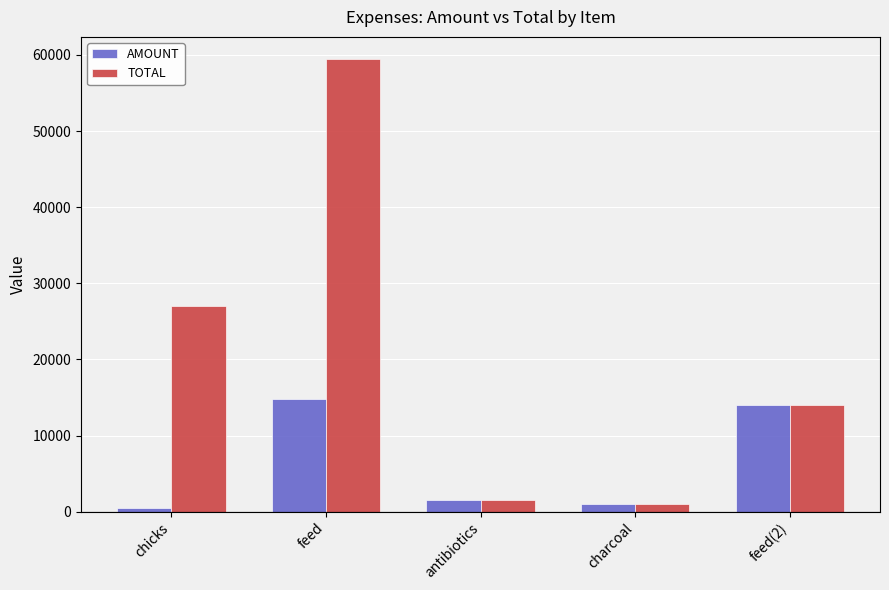

What is the sum of the AMOUNT values at feed(2) and feed?

28850